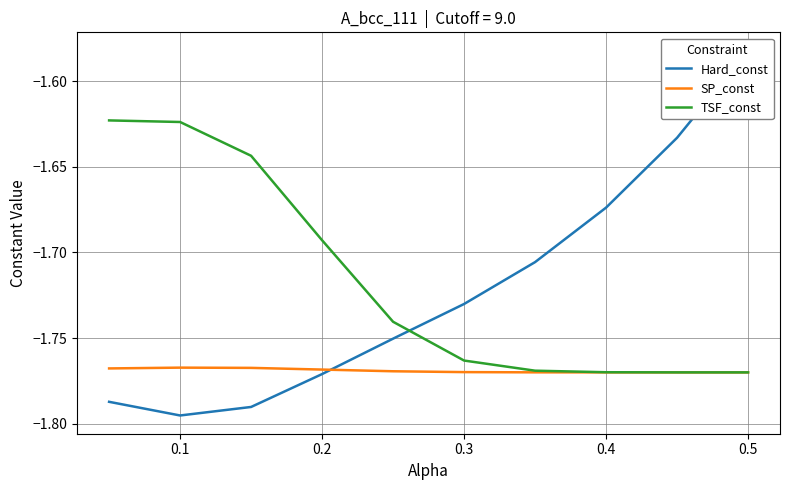

At which category is the sum across all series the highest?

0.5